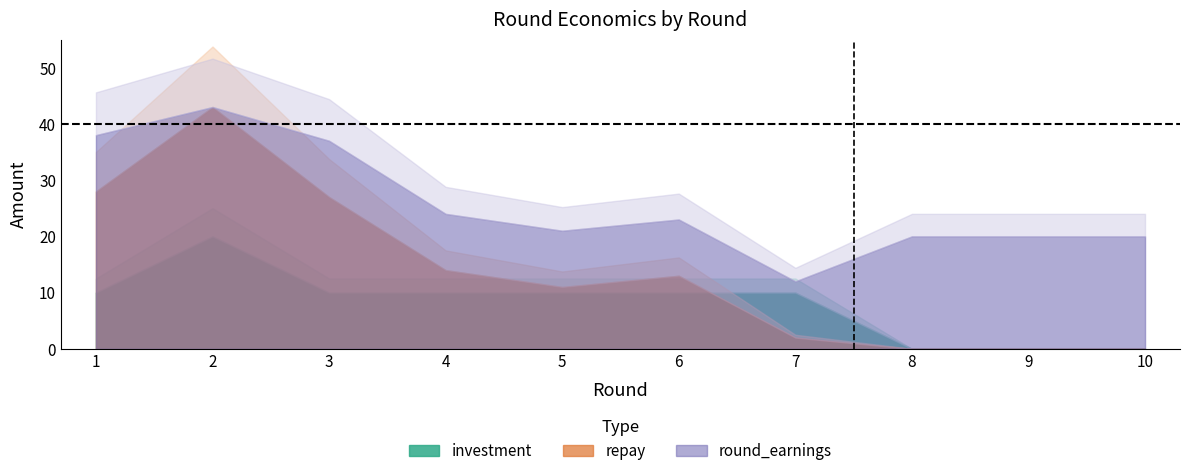

How many interior local peaks does the round_earnings series have?

2